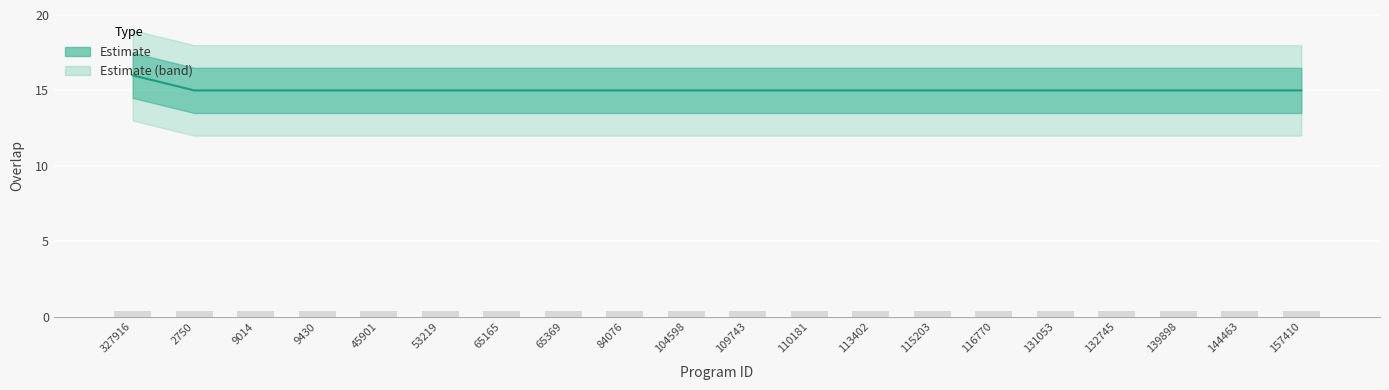

Are the bars grouped side by side (vs. stacked)?

No